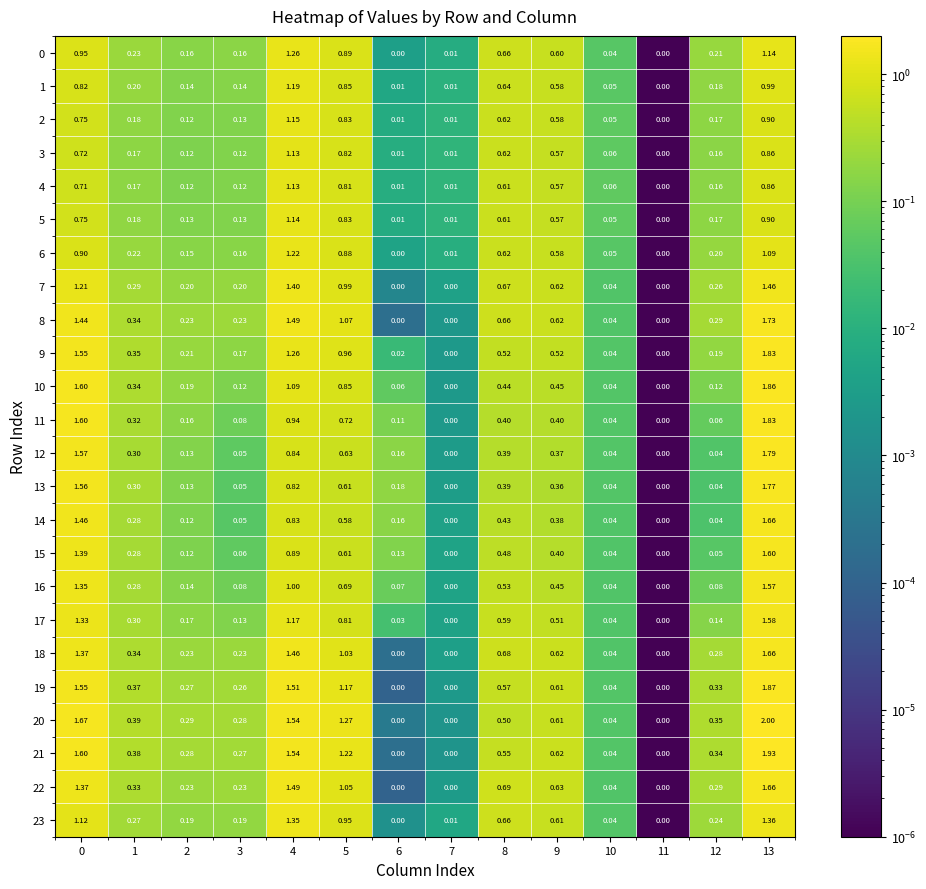

Is the value of 14 at 9 greater than the value of 13 at 11?

Yes